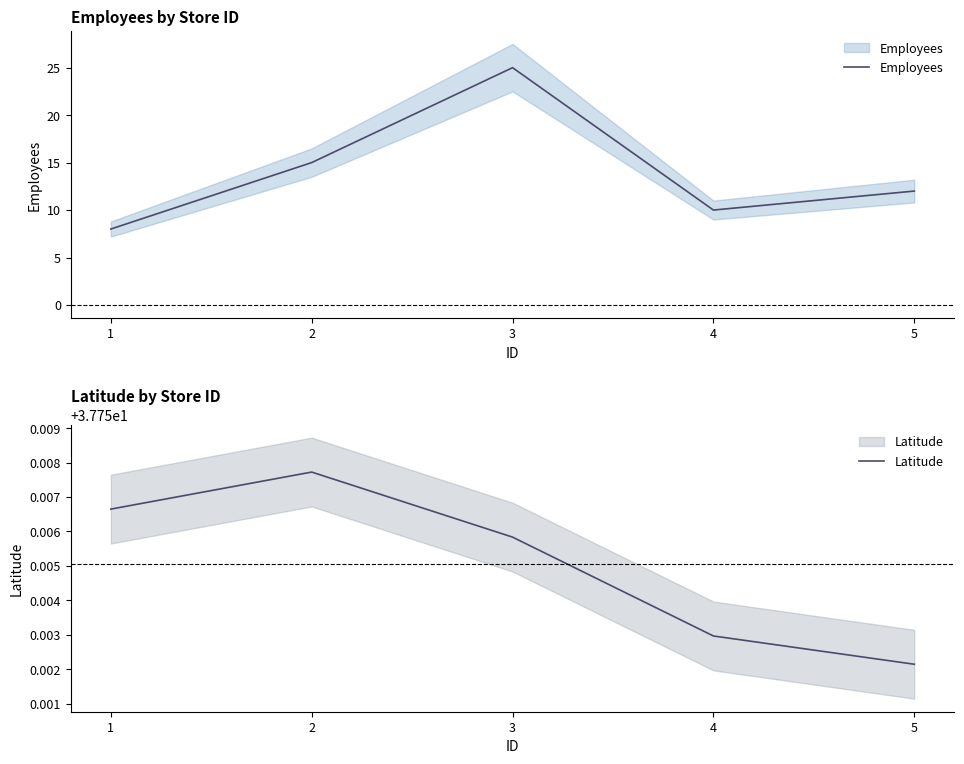

Rank the series by their maximum value, from lowest to highest.

Employees, Latitude